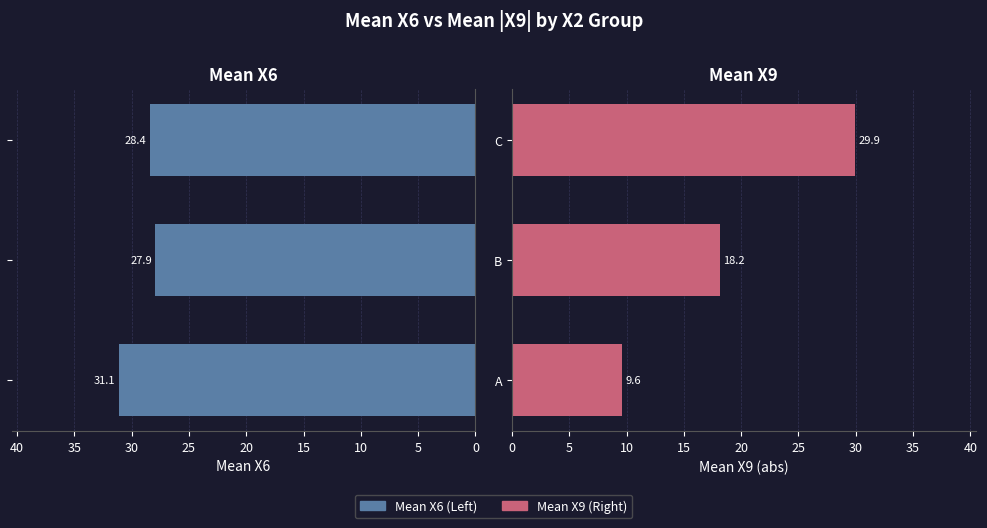

Does the chart contain stacked bars?

No